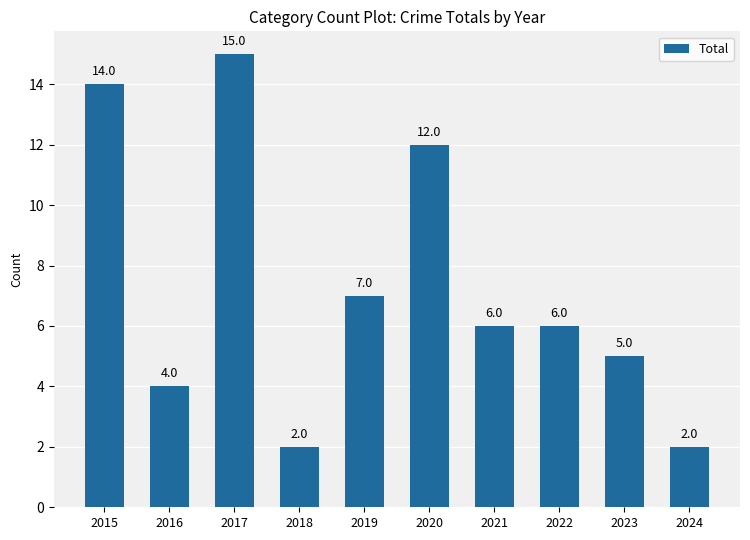

Which has a higher value, 2020 or 2022?

2020